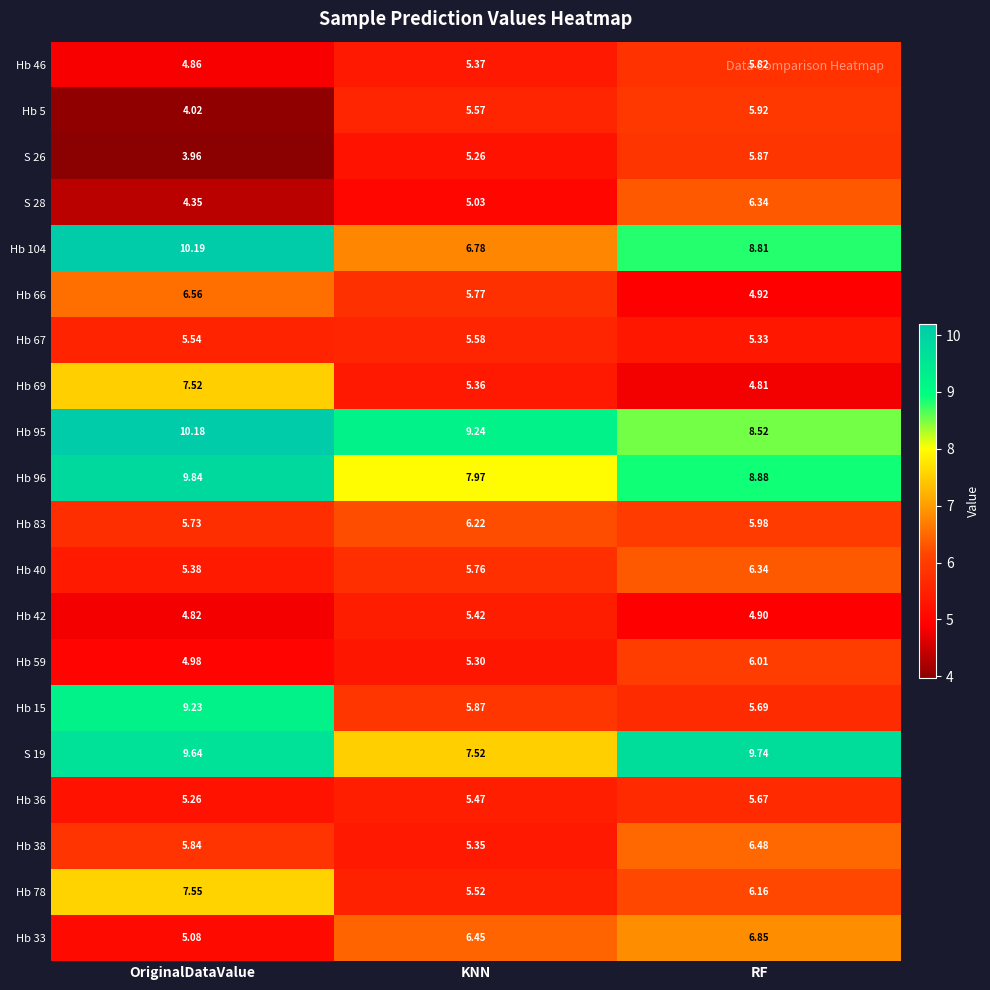

What is the total value across all series at OriginalDataValue?

130.5